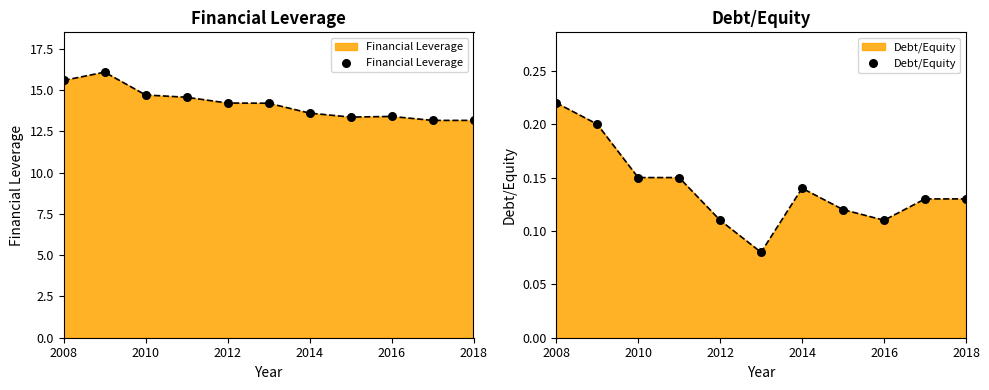

What is the total value across all series at 2016?

13.5